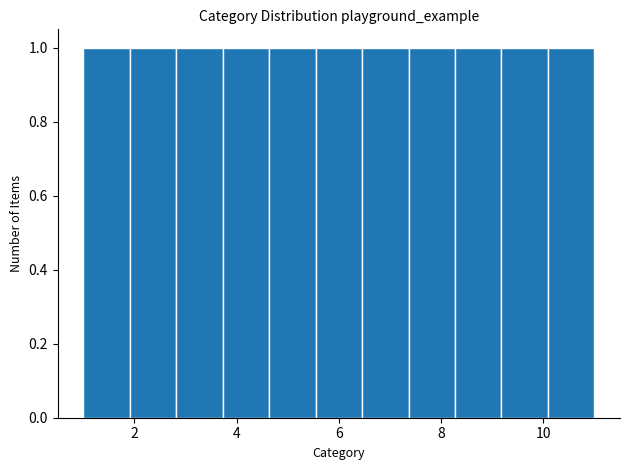

How tall is the bar that spans 5.6 to 6.4 on the x-axis? Neither the bar edges nor the heights are printed on the chart, so give them approximately, as read against the axes.

1